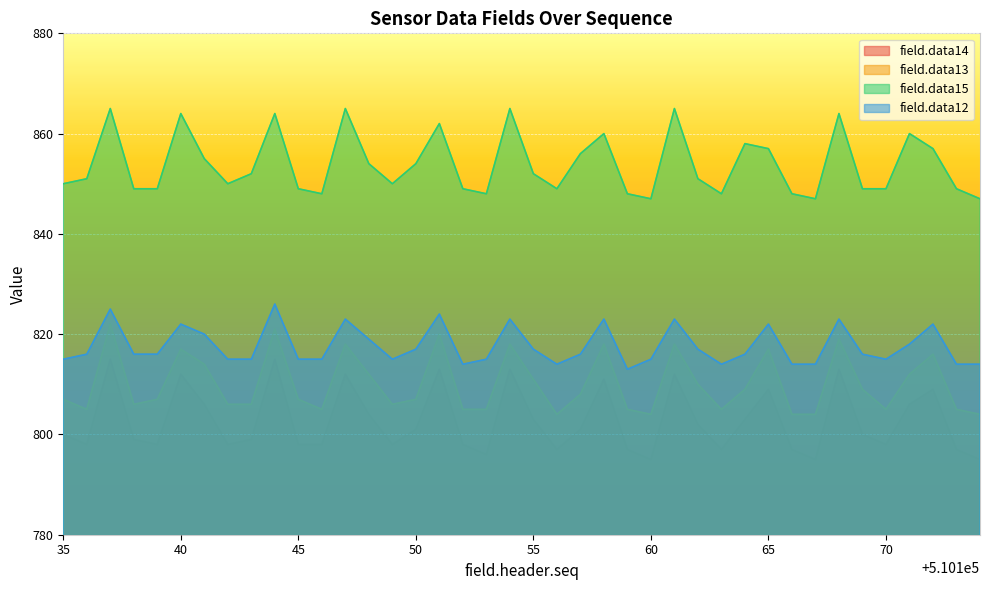

What is the spread (max minus min) of values at 40?

52